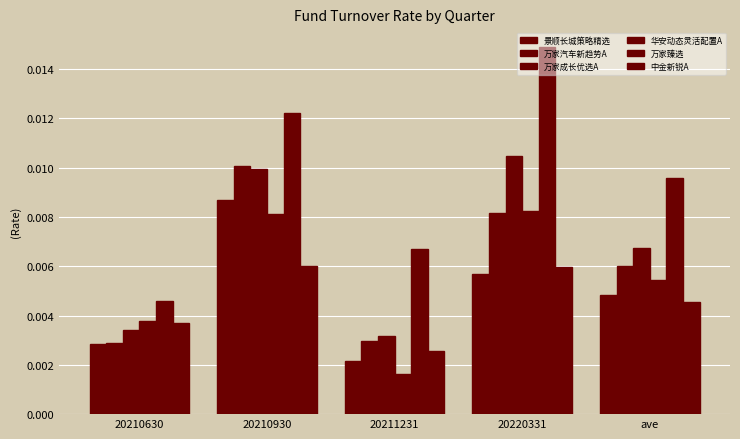

How many bars are there in each group?

6